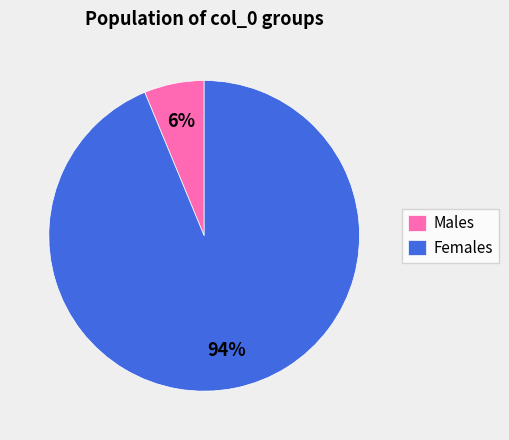

The Females slice represents 99% of the pie. True or false?

False